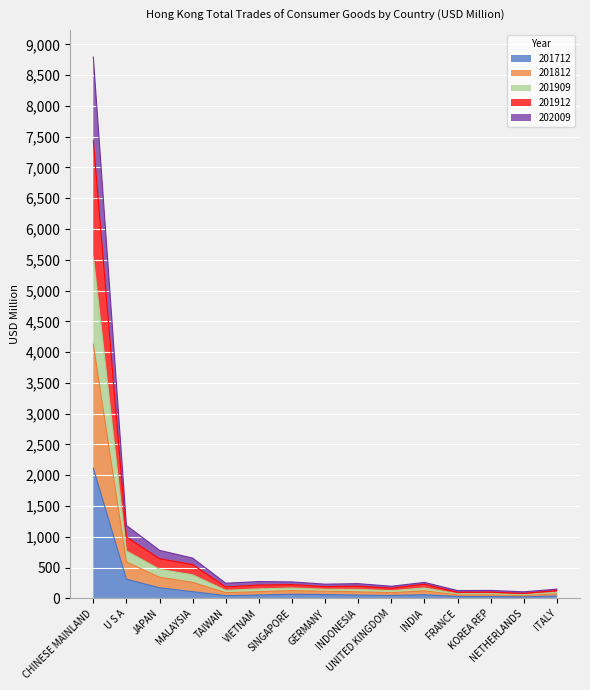

Count the number of data series in this chart.

5